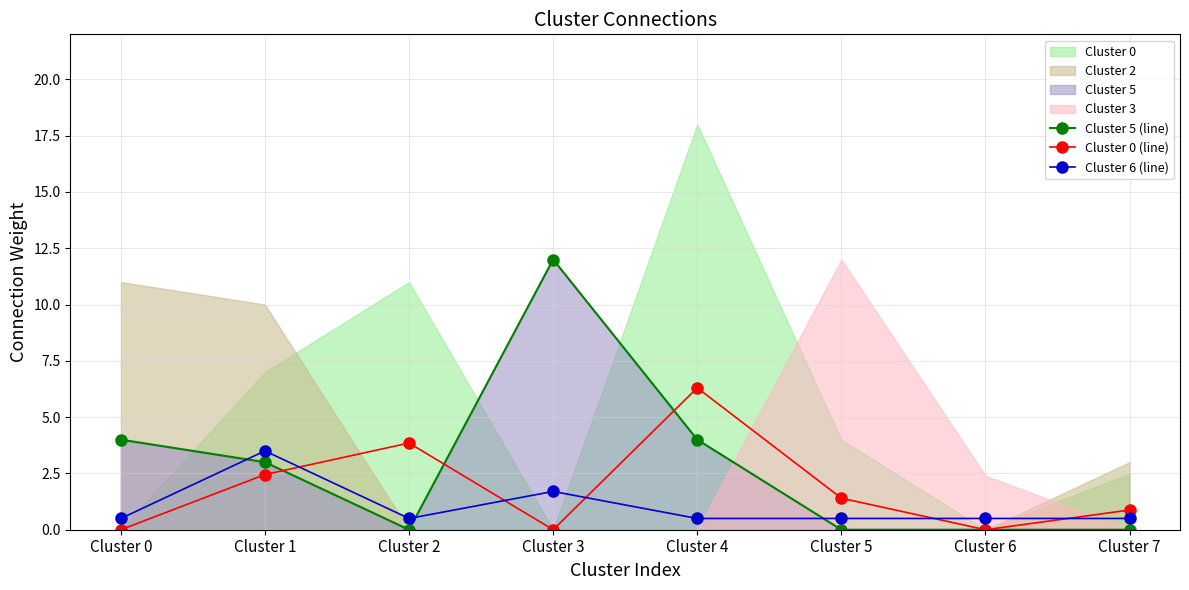

What is the difference between the Cluster 6 (line) values at Cluster 0 and Cluster 1?

3.0